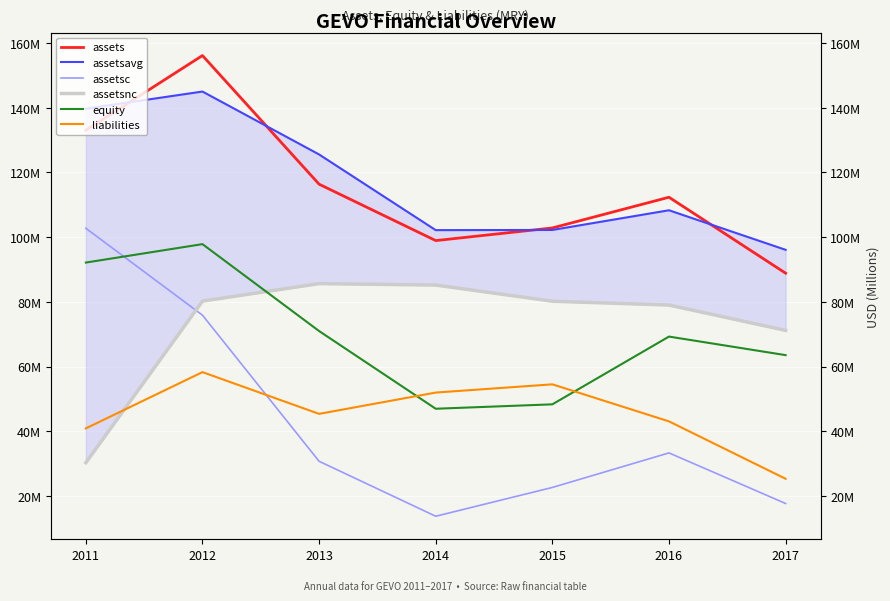

Reading left to right, transcribe all the data shown in this chart.

assets: 133030000	156111000	116355000	98928000	102831000	112324000	88853000
assetsavg: 139696000	144985750	125545750	102159000	102212000	108298250	96074250
assetsc: 102734000	75880000	30727000	13744000	22640000	33318000	17681000
assetsnc: 30296000	80231000	85628000	85184000	80191000	79006000	71172000
equity: 92137000	97831000	70975000	46964000	48326000	69264000	63531000
liabilities: 40893000	58280000	45380000	51964000	54505000	43060000	25322000